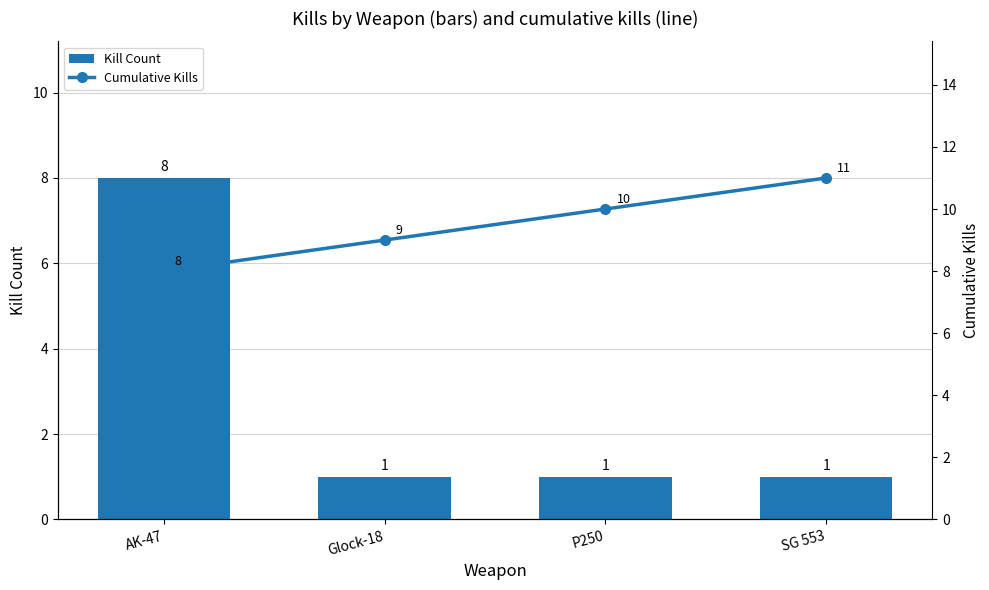

What are all the series names shown in the legend?

Kill Count, Cumulative Kills